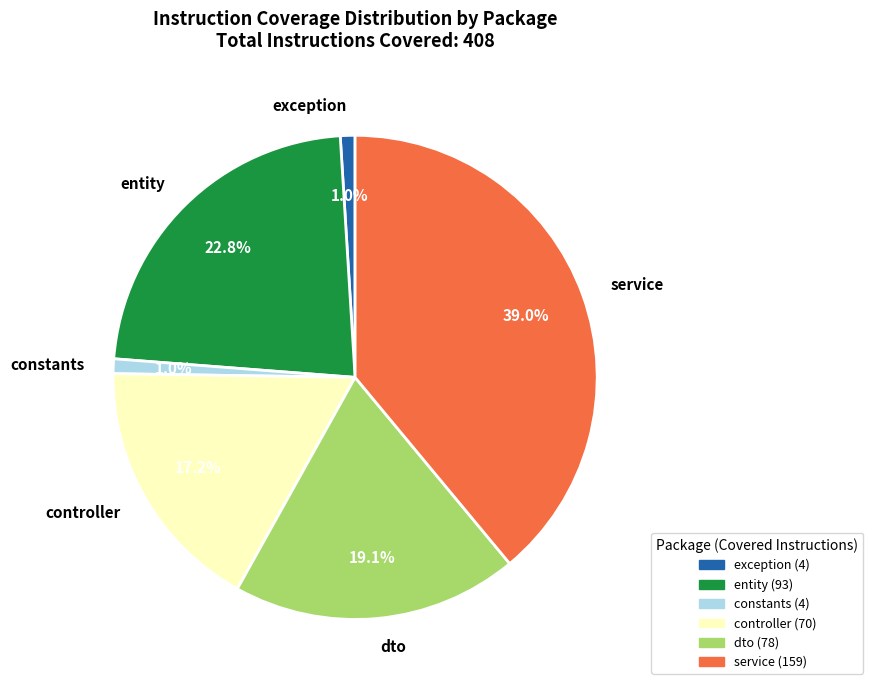

Which has a higher value, service or exception?

service